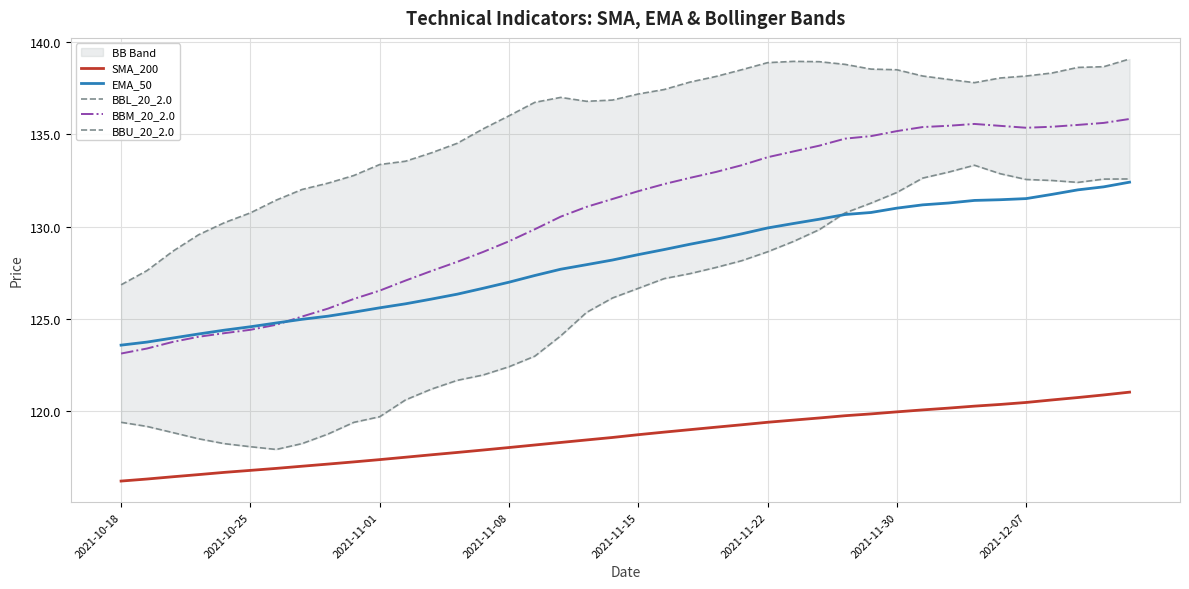

How many data points in BBM_20_2.0 are above 131?

22